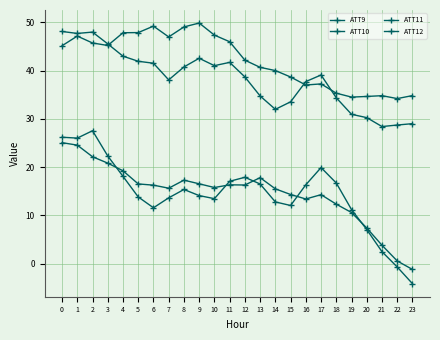

At which category does ATT9 reach its first local valley?

3